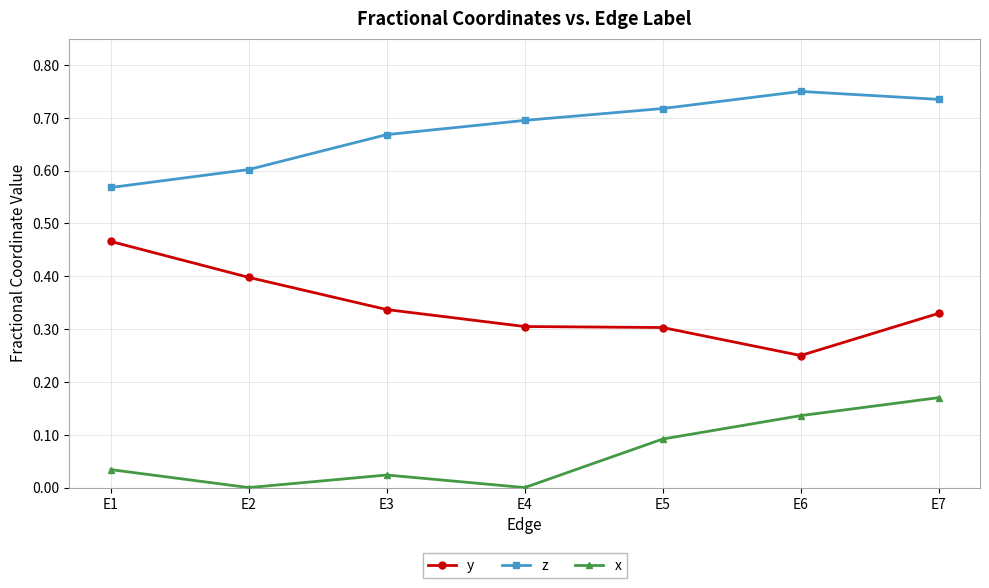

Which series has the widest spread of values?

y